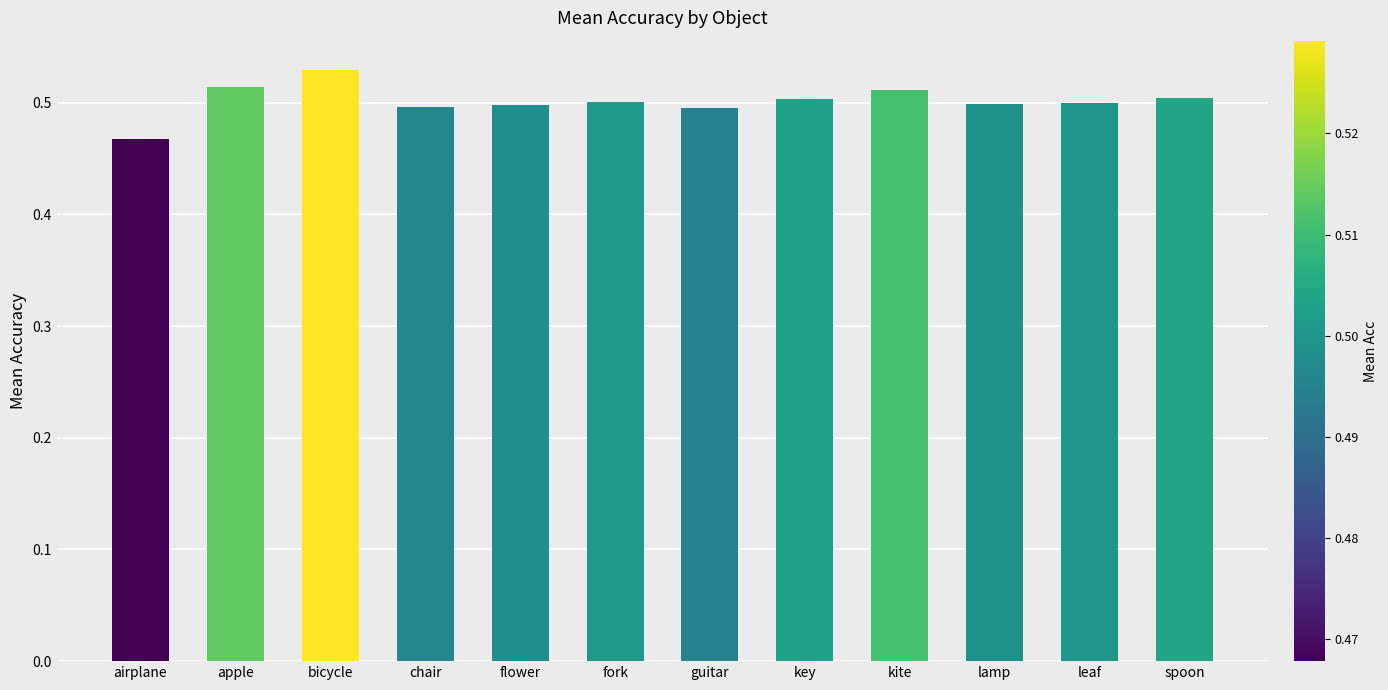

How many categories are shown in the chart?

12